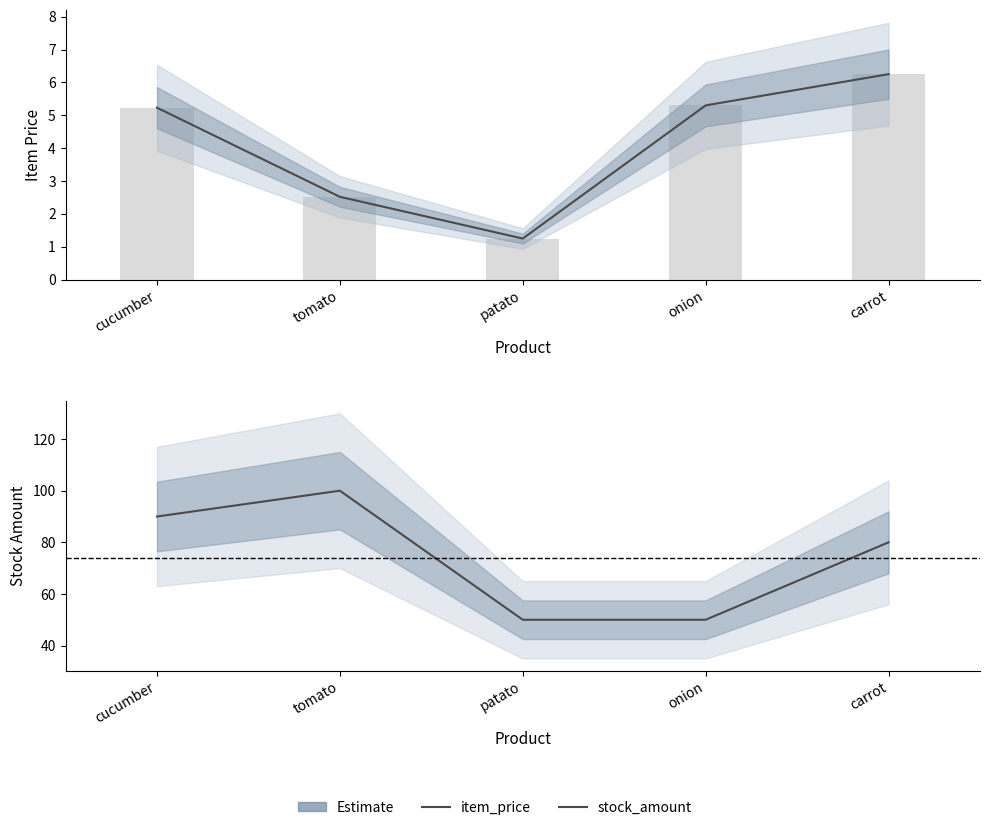

What is the approximate value of stock_amount at patato?

50.0